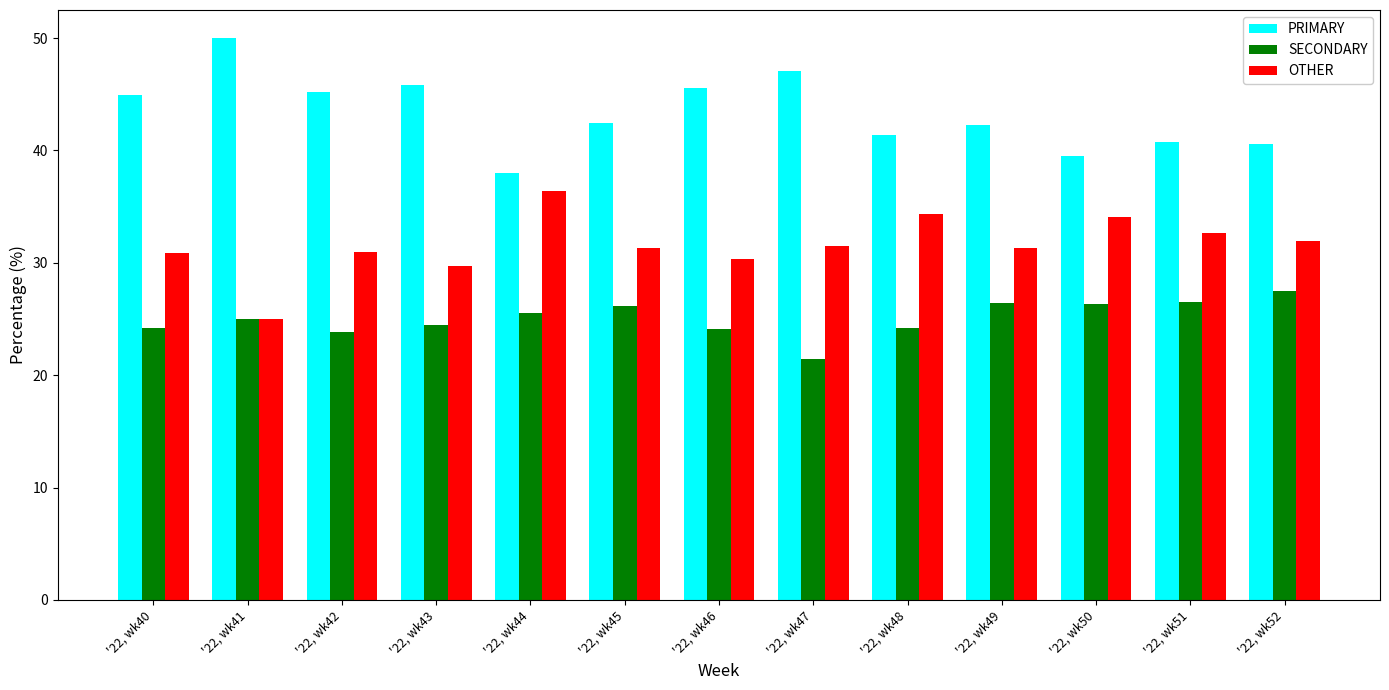

What is the value of the PRIMARY bar at the 6th from the left?

42.5